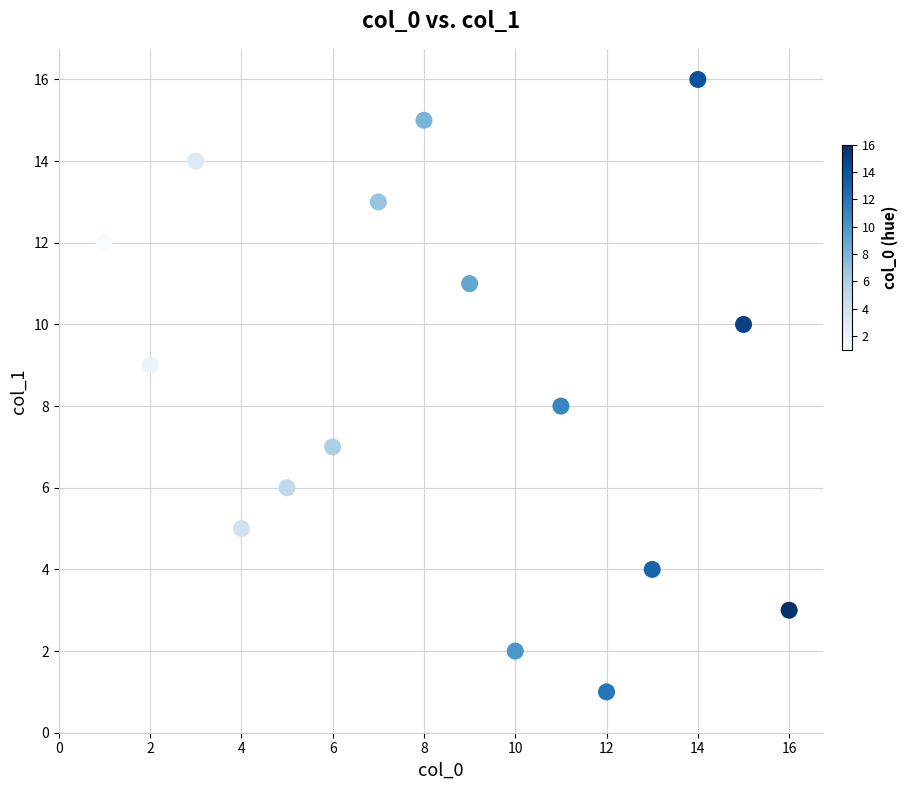

What is the range of Y values (max minus min)?

15